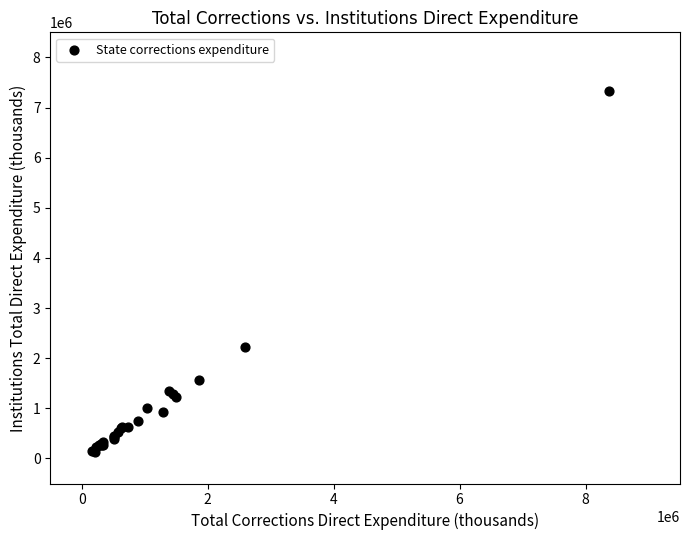

What Y value in the scatter plot is closest to 3728200?

2223023